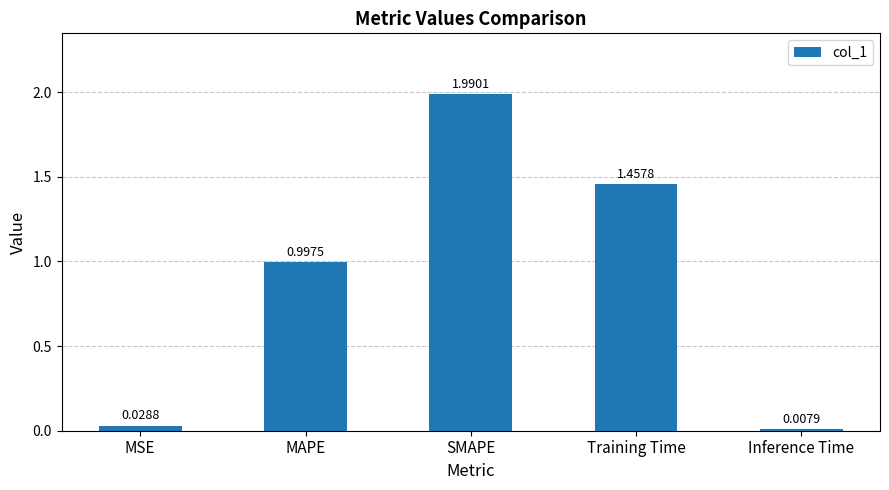

Rank the categories by value from lowest to highest.

Inference Time, MSE, MAPE, Training Time, SMAPE